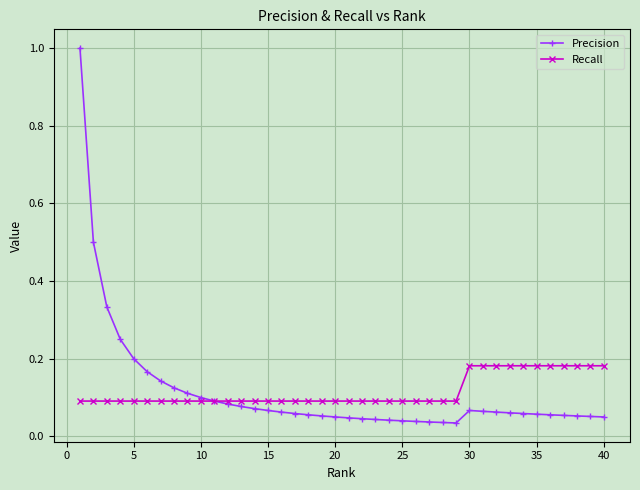

What is the greatest value displayed?

1.0